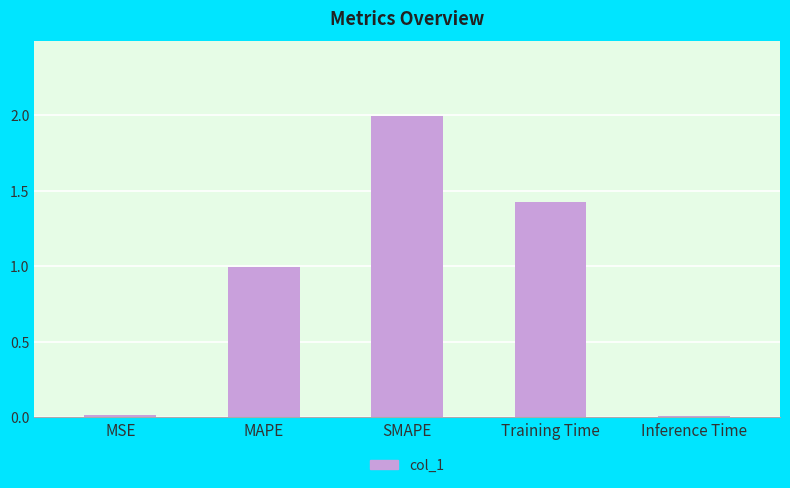

What is the maximum value shown in the chart?

2.0